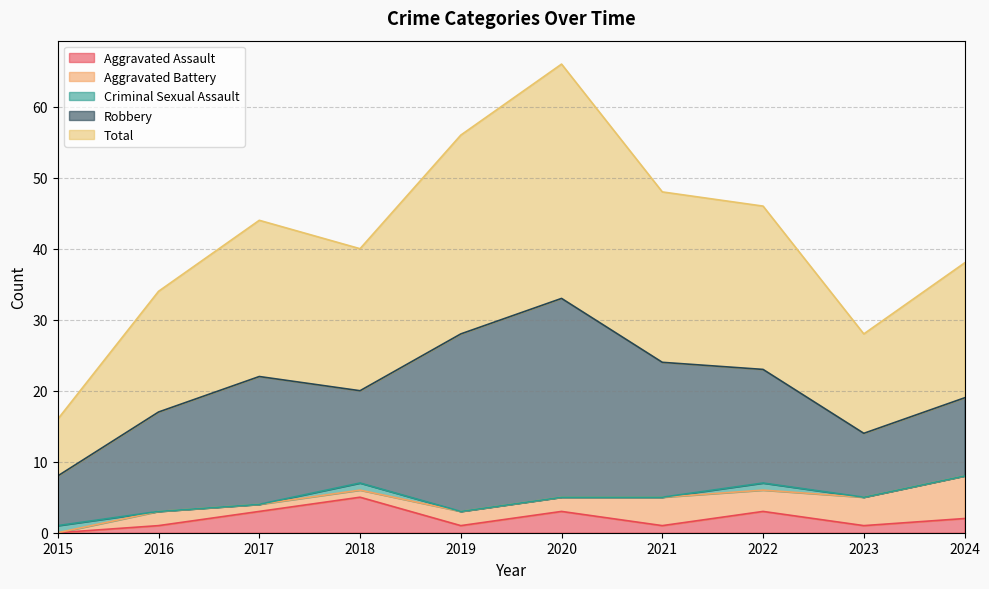

Which series changed the most between 2017 and 2024?

Robbery